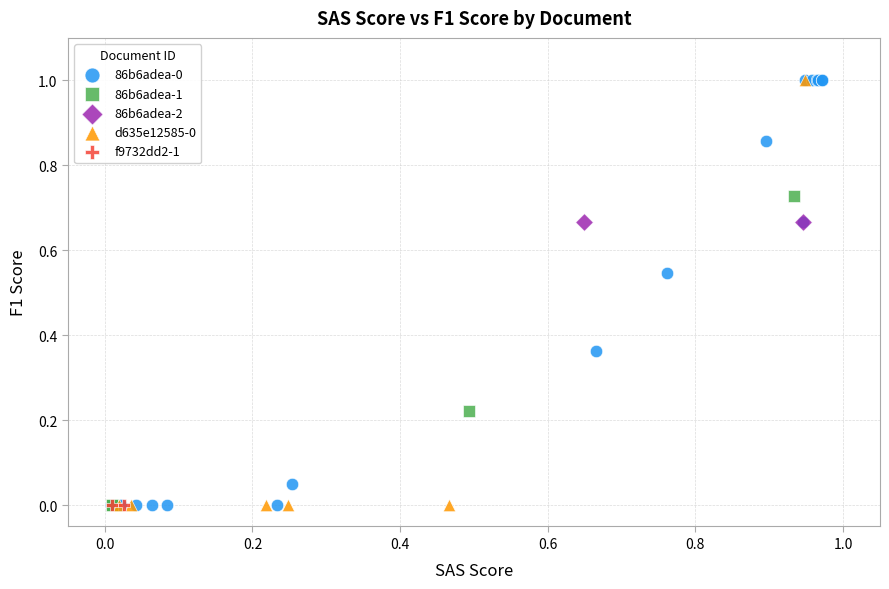

What are all the series names shown in the legend?

86b6adea-0, 86b6adea-1, 86b6adea-2, d635e12585-0, f9732dd2-1